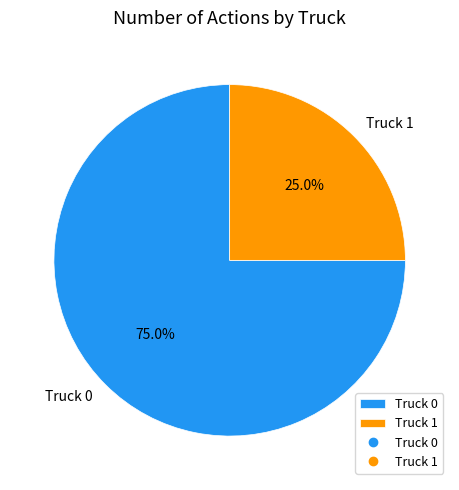

Approximately how many times larger is the value at Truck 0 compared to Truck 1?

3.0